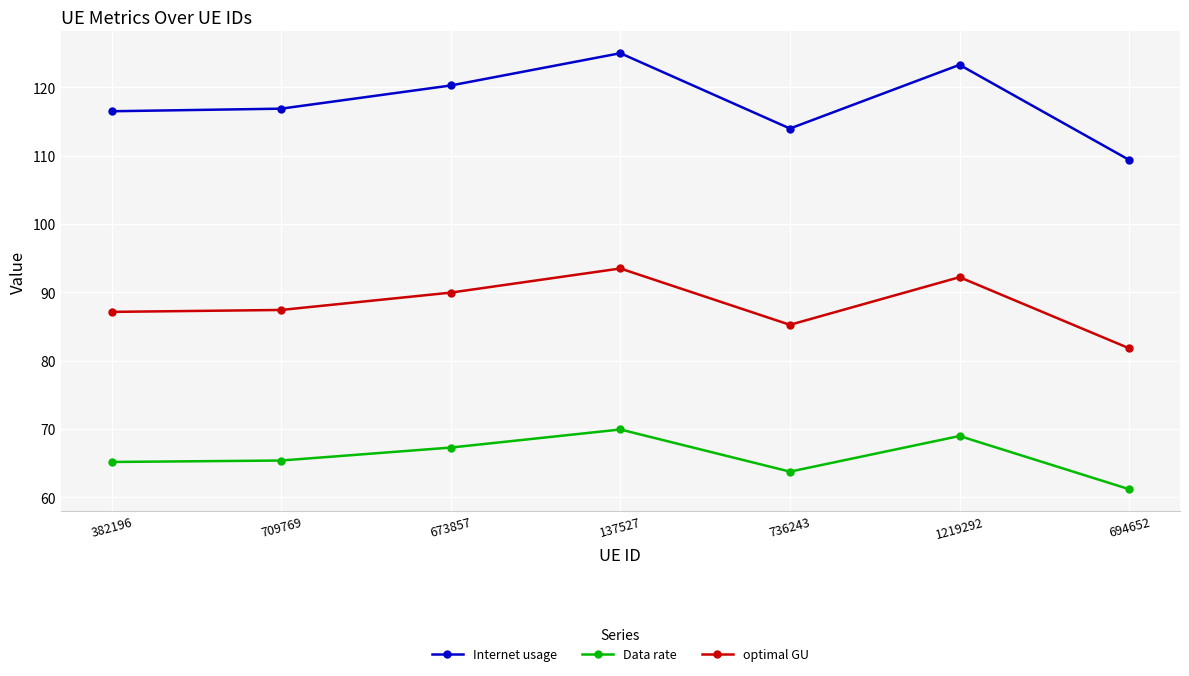

List the series in order of their peak value, lowest first.

Data rate, optimal GU, Internet usage